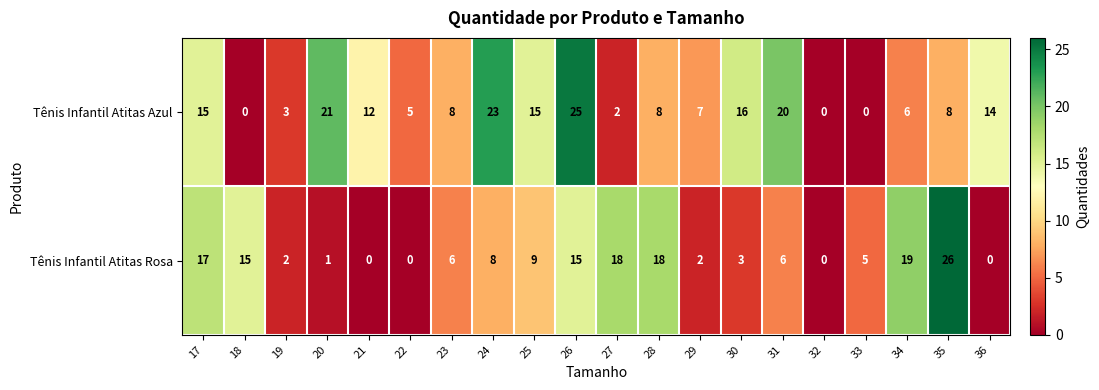

Where is Tênis Infantil Atitas Azul nearest to the value 12?

21